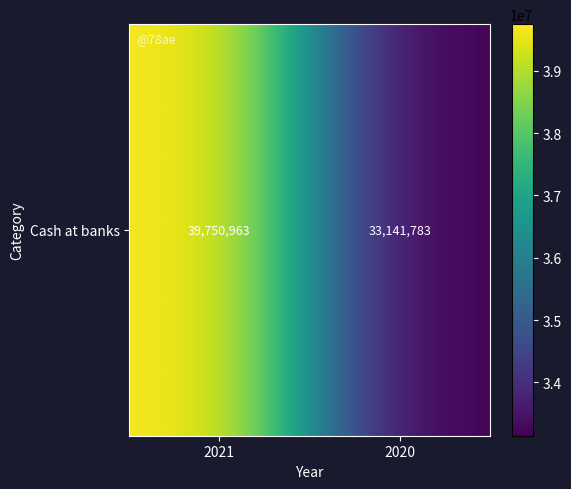

What is the smallest value displayed?

33141783